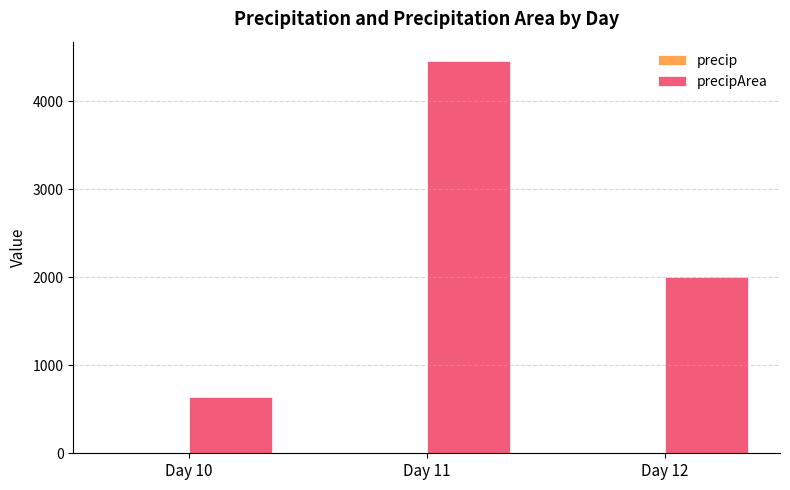

At which category is the sum across all series the highest?

Day 11